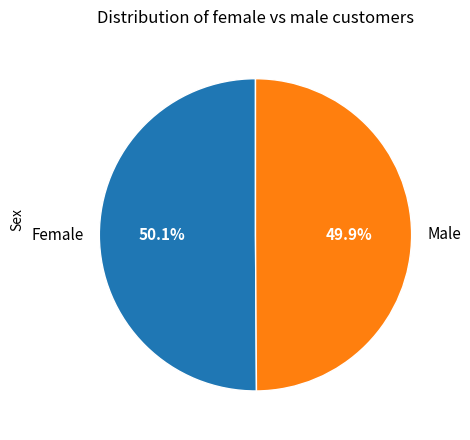

Is there any slice that represents more than half of the pie?

Yes